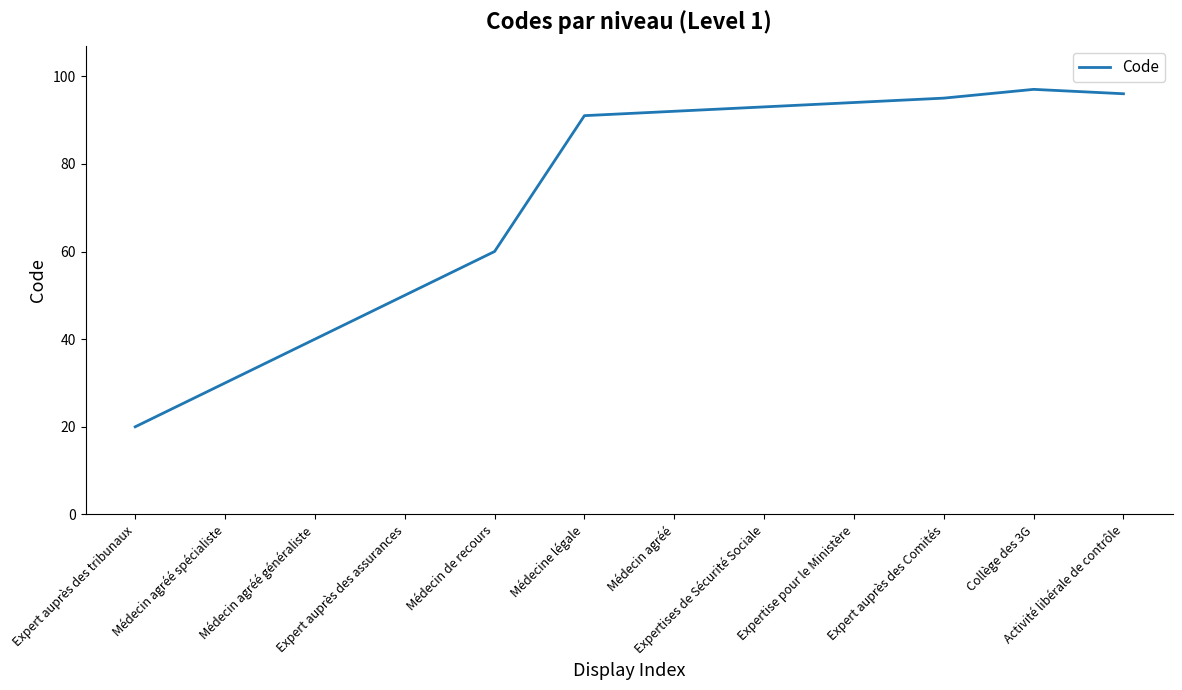

What position from the left is Collège des 3G?

11